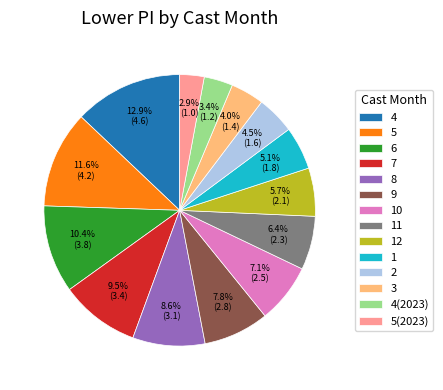

How much of the chart is everything except 12?

94.3%